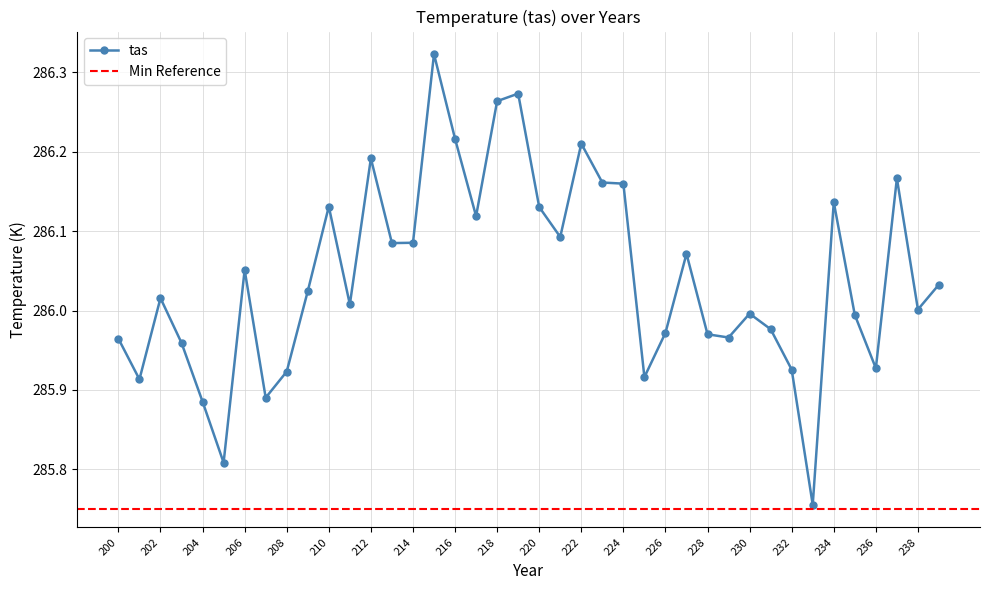

Reading left to right, list all the values displayed in this chart.

286.0	285.9	286.0	286.0	285.9	285.8	286.1	285.9	285.9	286.0	286.1	286.0	286.2	286.1	286.1	286.3	286.2	286.1	286.3	286.3	286.1	286.1	286.2	286.2	286.2	285.9	286.0	286.1	286.0	286.0	286.0	286.0	285.9	285.8	286.1	286.0	285.9	286.2	286.0	286.0